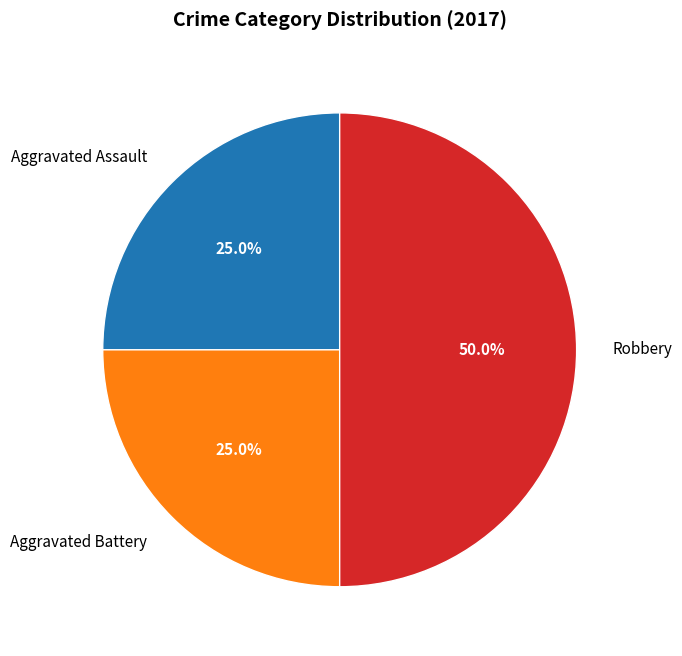

To the nearest percent, what is the difference between the largest and smallest slice percentages?

25%